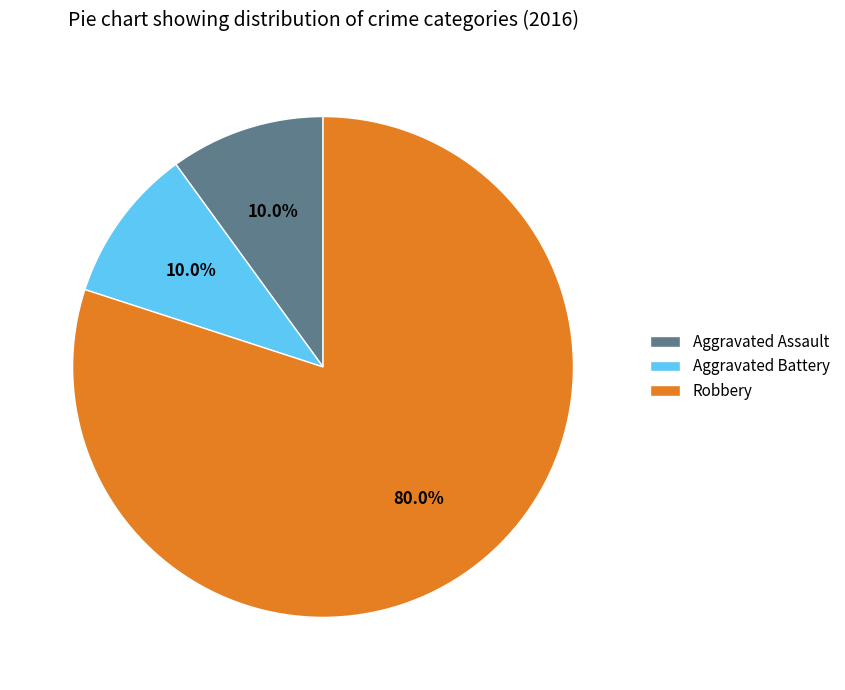

Combined, do Aggravated Battery and Aggravated Assault account for over 50%?

No